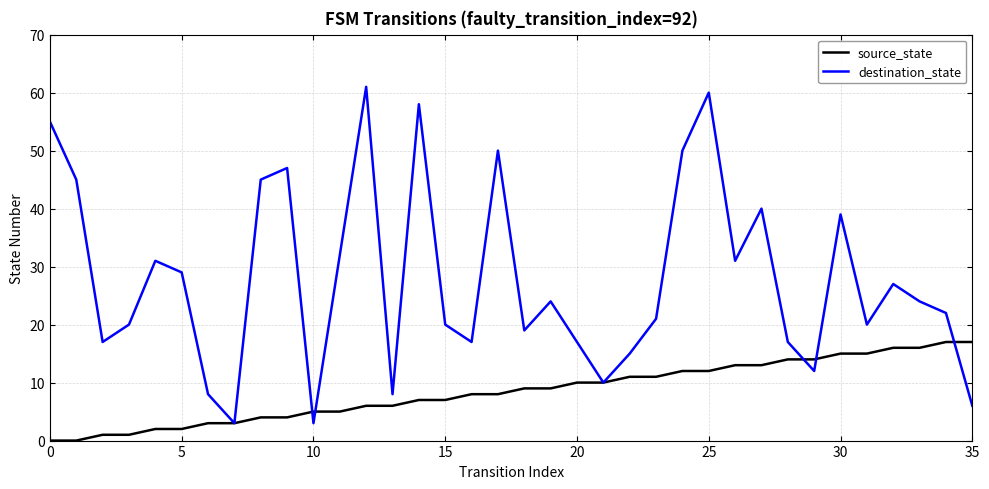

What are all the series names shown in the legend?

source_state, destination_state